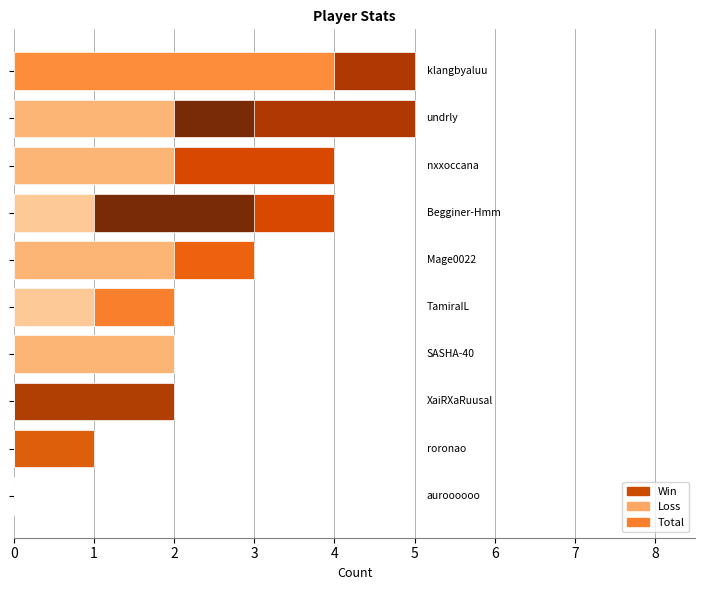

What is the highest value of the Loss series?

4